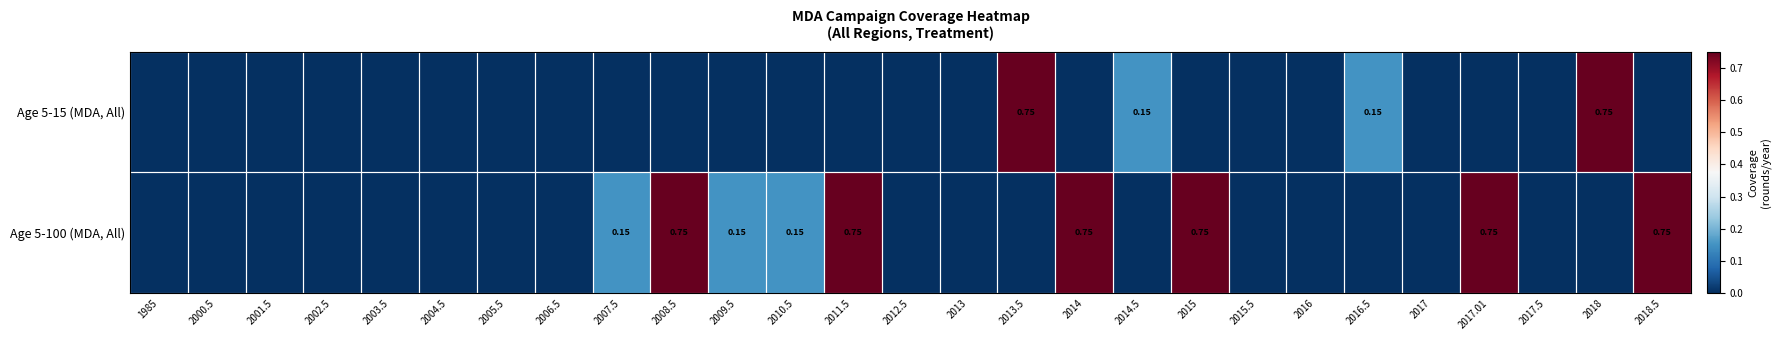

At which label is Age 5-100 (MDA, All) closest to 0?

1985